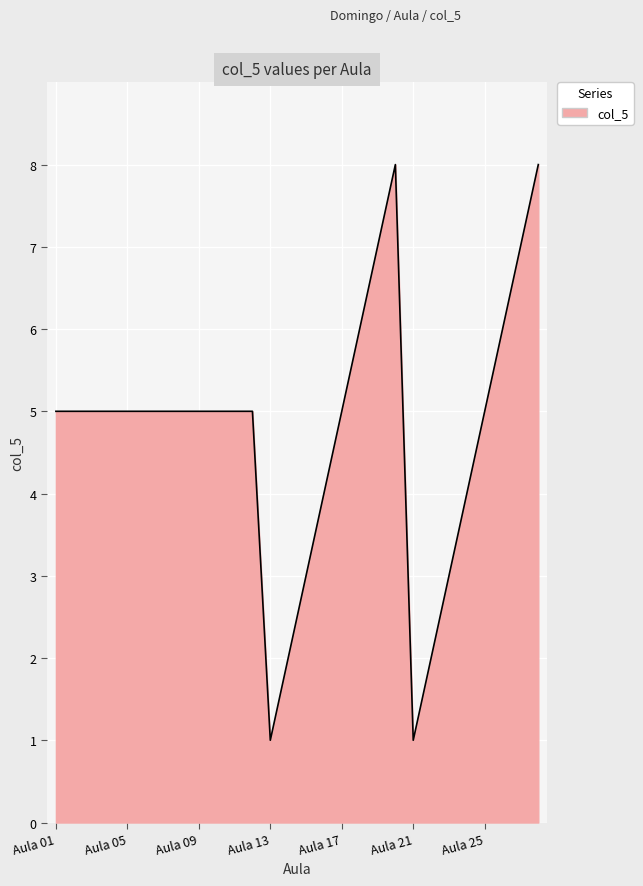

What is the difference between the maximum and minimum values?

7